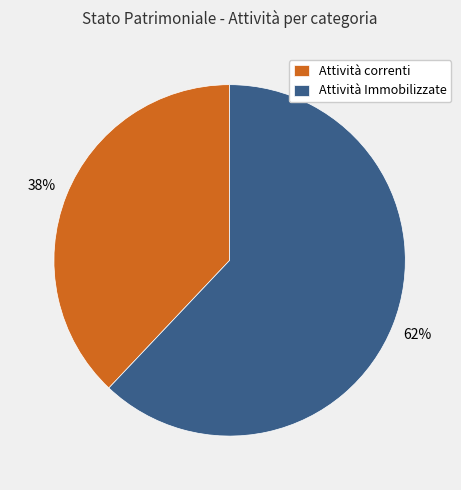

To the nearest percent, what percentage of the pie is Attività correnti?

38%